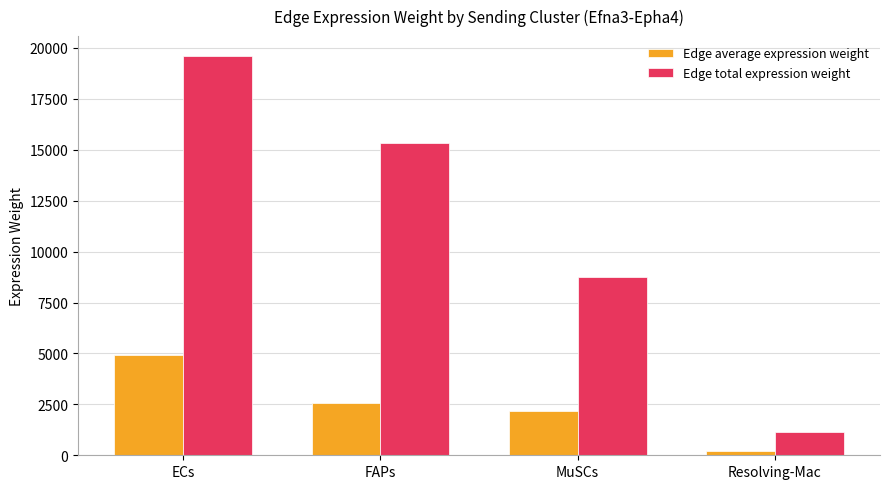

Are the bars grouped side by side (vs. stacked)?

Yes